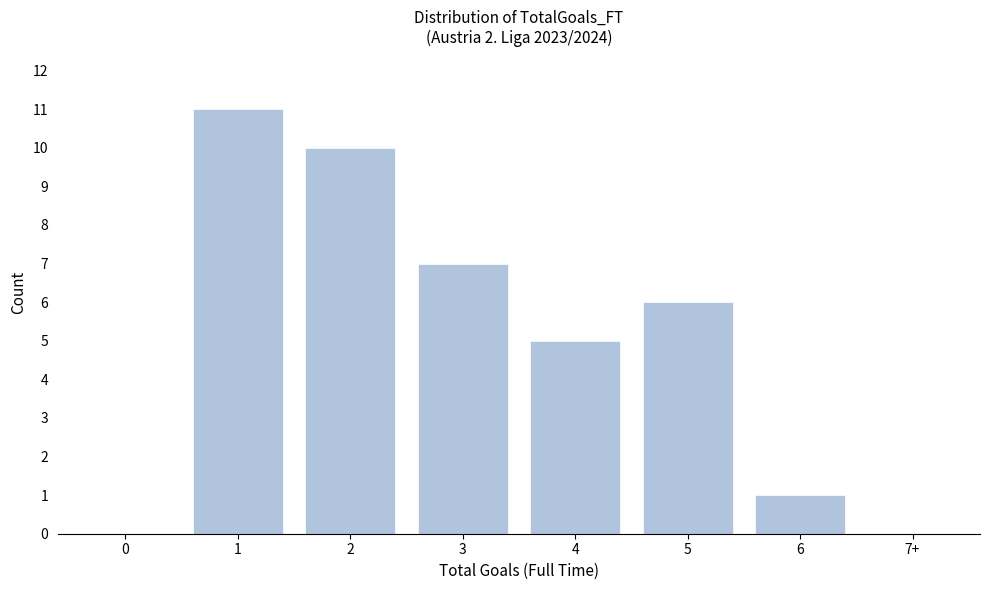

Reading left to right, what are all the values shown in this chart?

0=0	1=11	2=10	3=7	4=5	5=6	6=1	7+=0